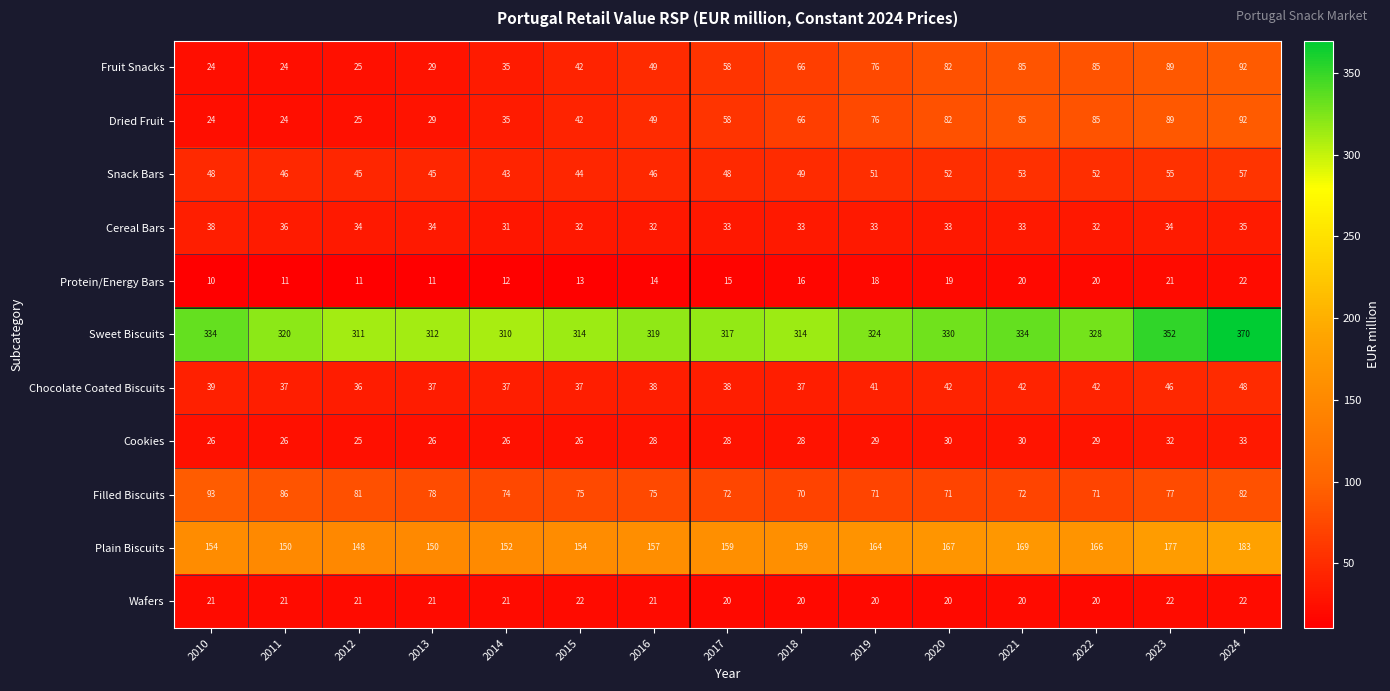

What is the smallest value displayed?

10